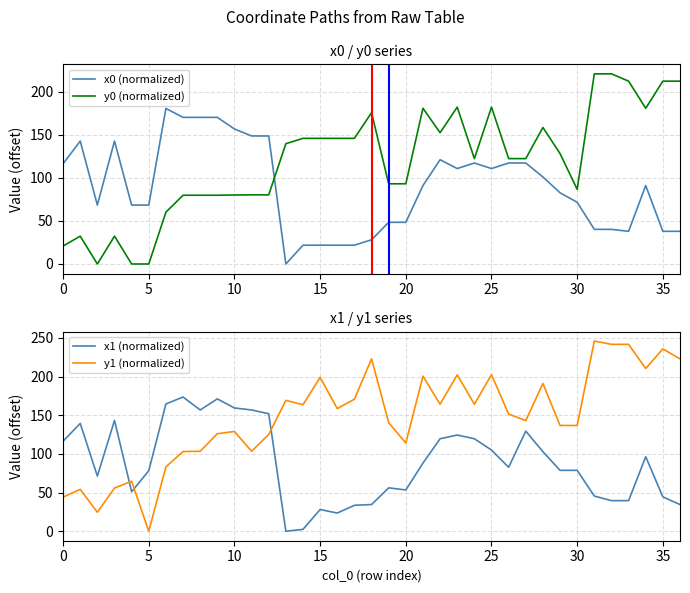

The value of x1 (normalized) at 14 is 2.4. True or false?

True